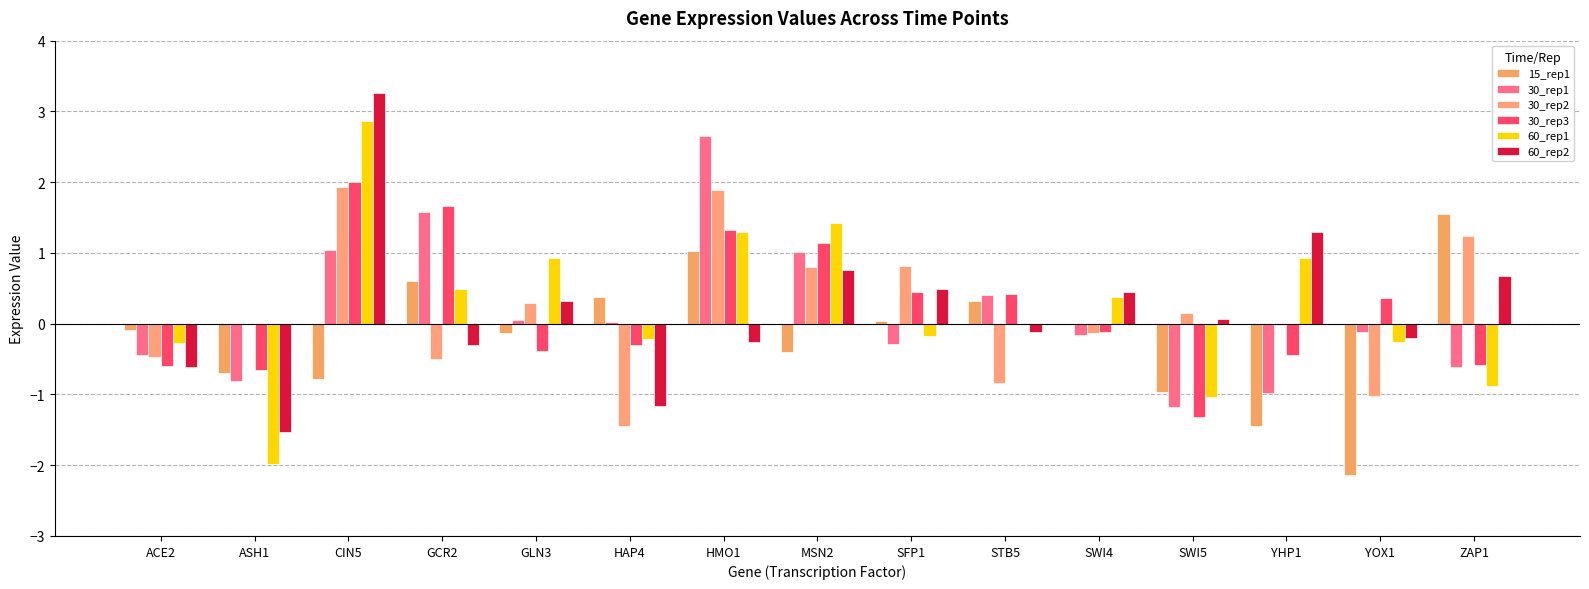

What is the value of the 30_rep3 bar at the 1st from the left?

-0.6